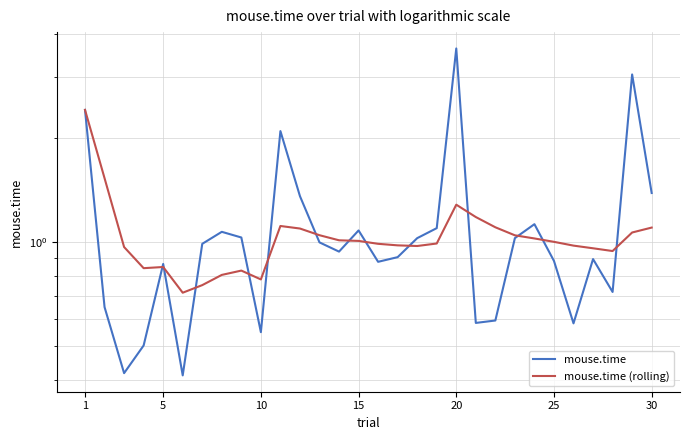

List the series in order of their peak value, highest first.

mouse.time, mouse.time (rolling)